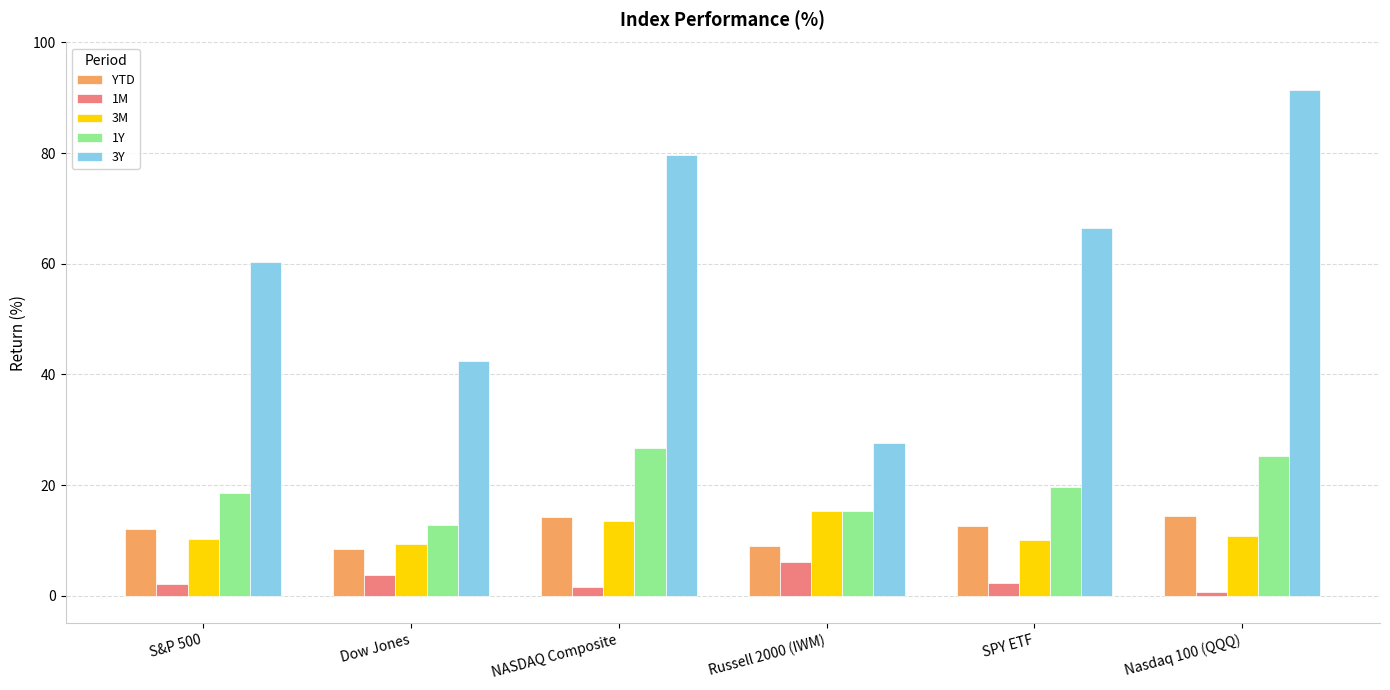

What is the maximum value for YTD?

14.4